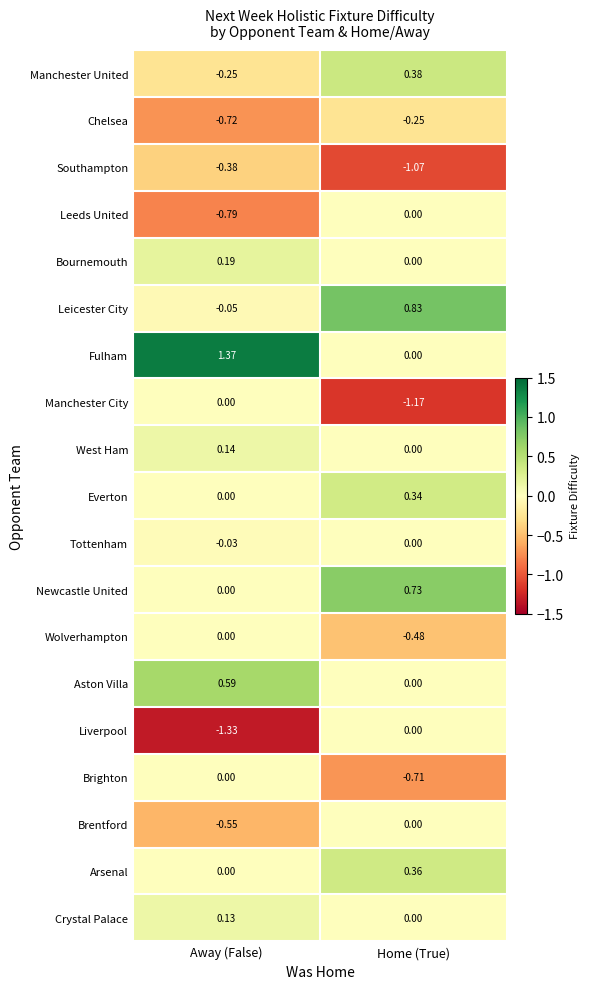

Where does the Leicester City series first go above 0?

Home (True)